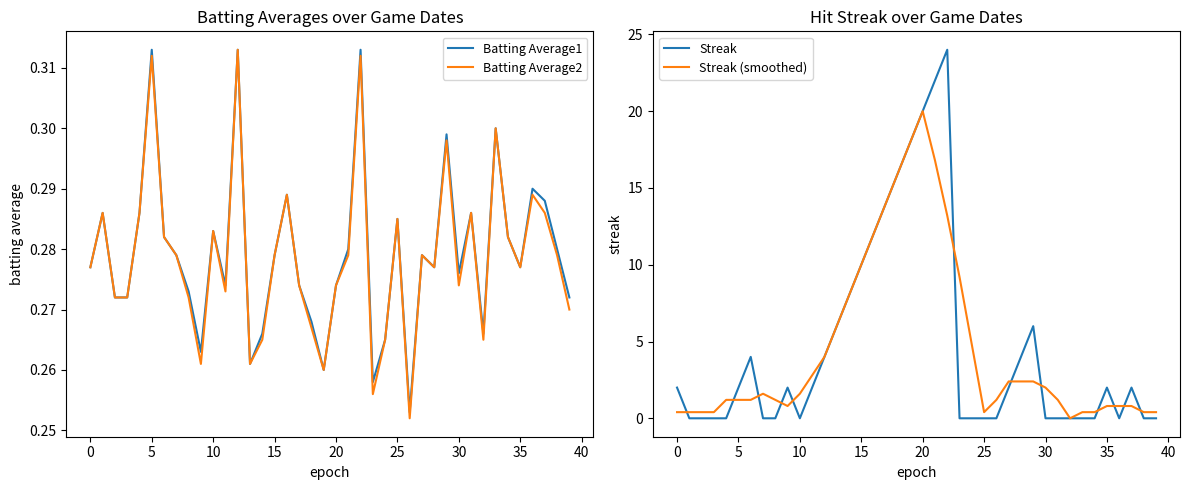

At which label is Batting Average2 closest to 0?

26